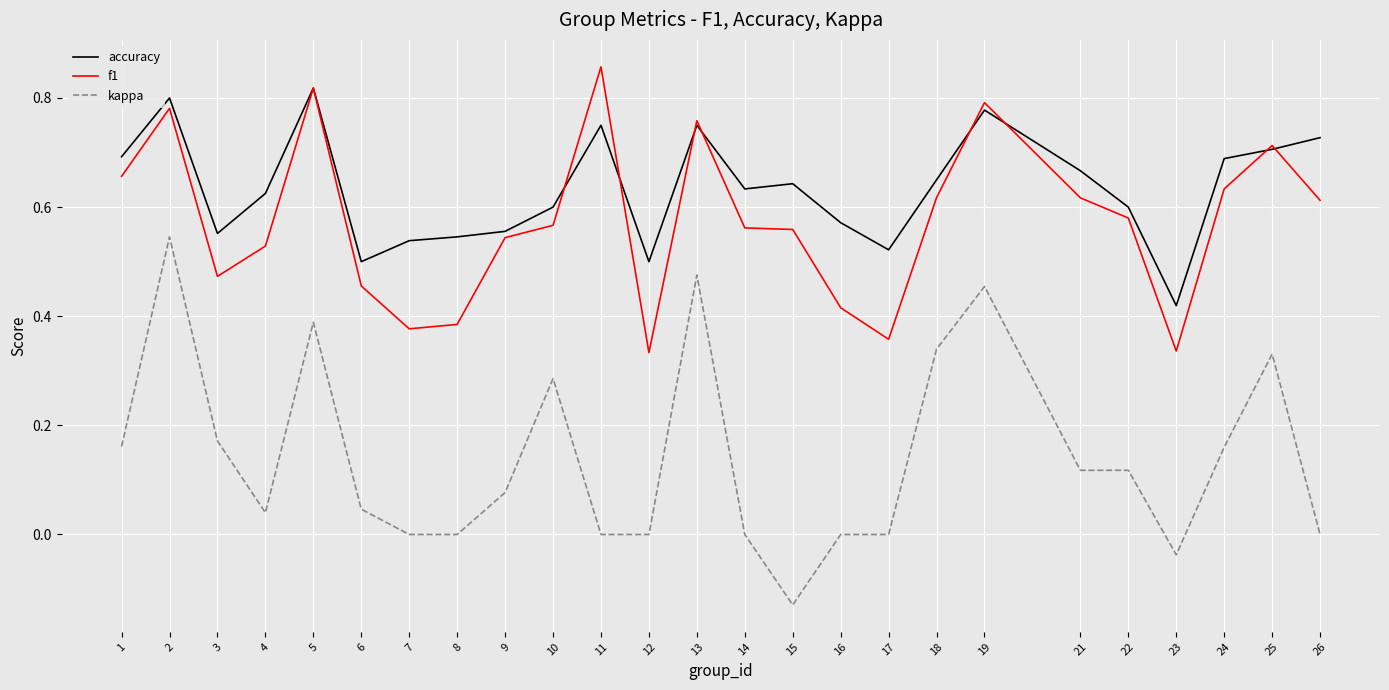

Does the chart have visible grid lines?

Yes